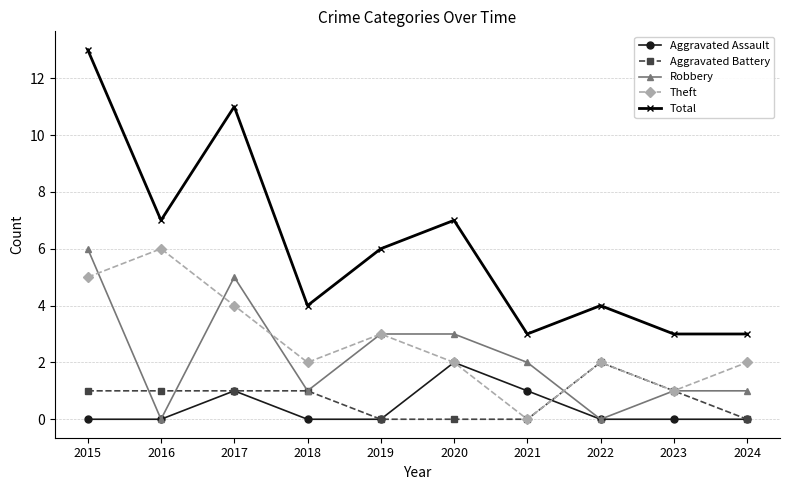

What is the spread (max minus min) of values at 2020?

7